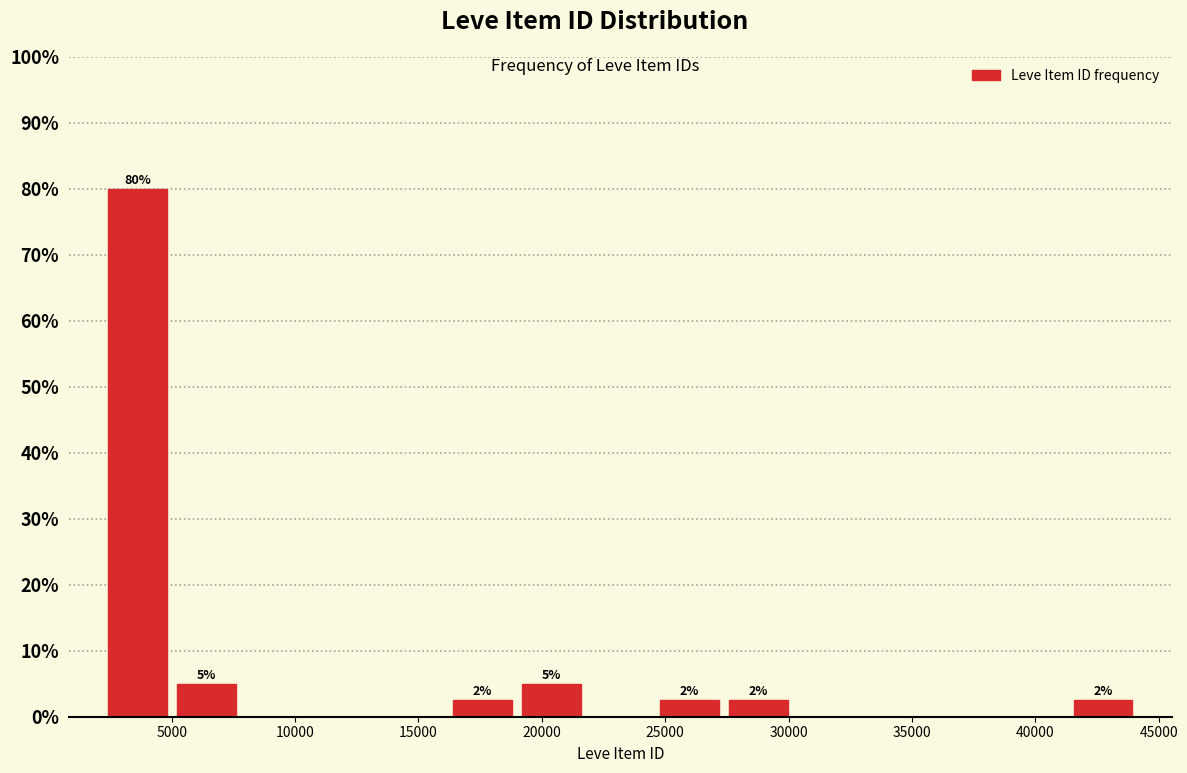

Over which range of the x-axis is the bar tallest?

2000 to 5000